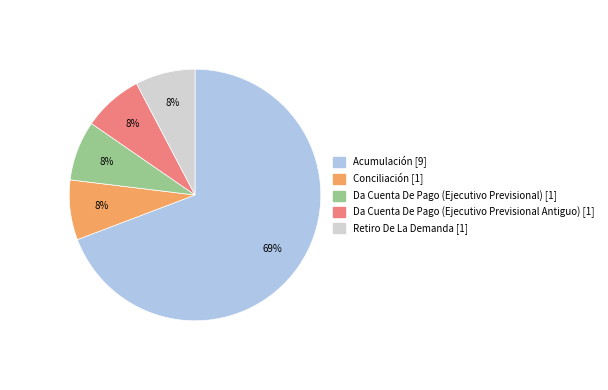

Do Da Cuenta De Pago (Ejecutivo Previsional) and Retiro De La Demanda together represent more than half of the pie?

No